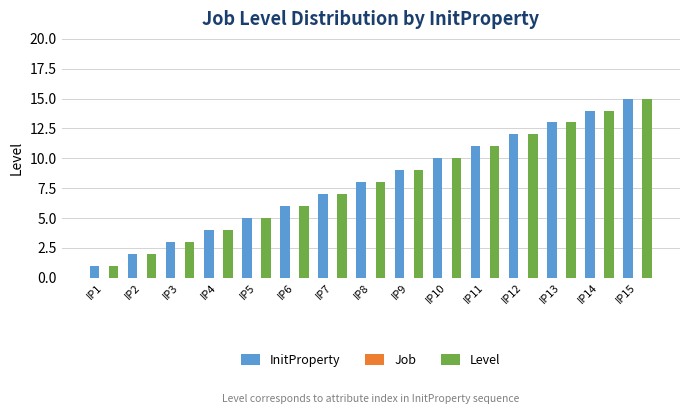

List the labels in order of Level value, largest first.

IP15, IP14, IP13, IP12, IP11, IP10, IP9, IP8, IP7, IP6, IP5, IP4, IP3, IP2, IP1